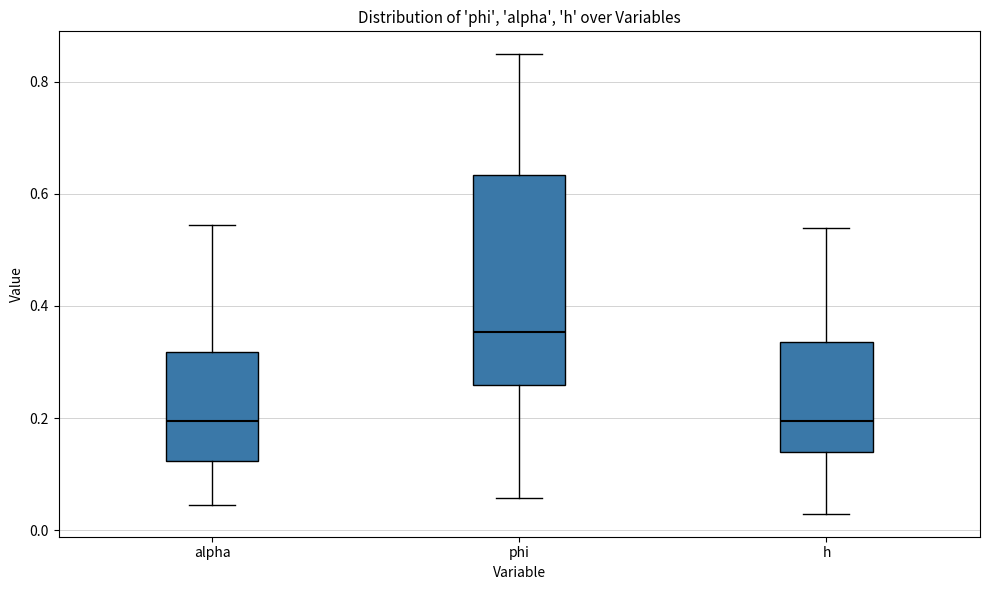

Where does the upper whisker of the box for alpha end on the y-axis? The values are not printed on the chart, so give them approximately, as read against the axis.

0.54